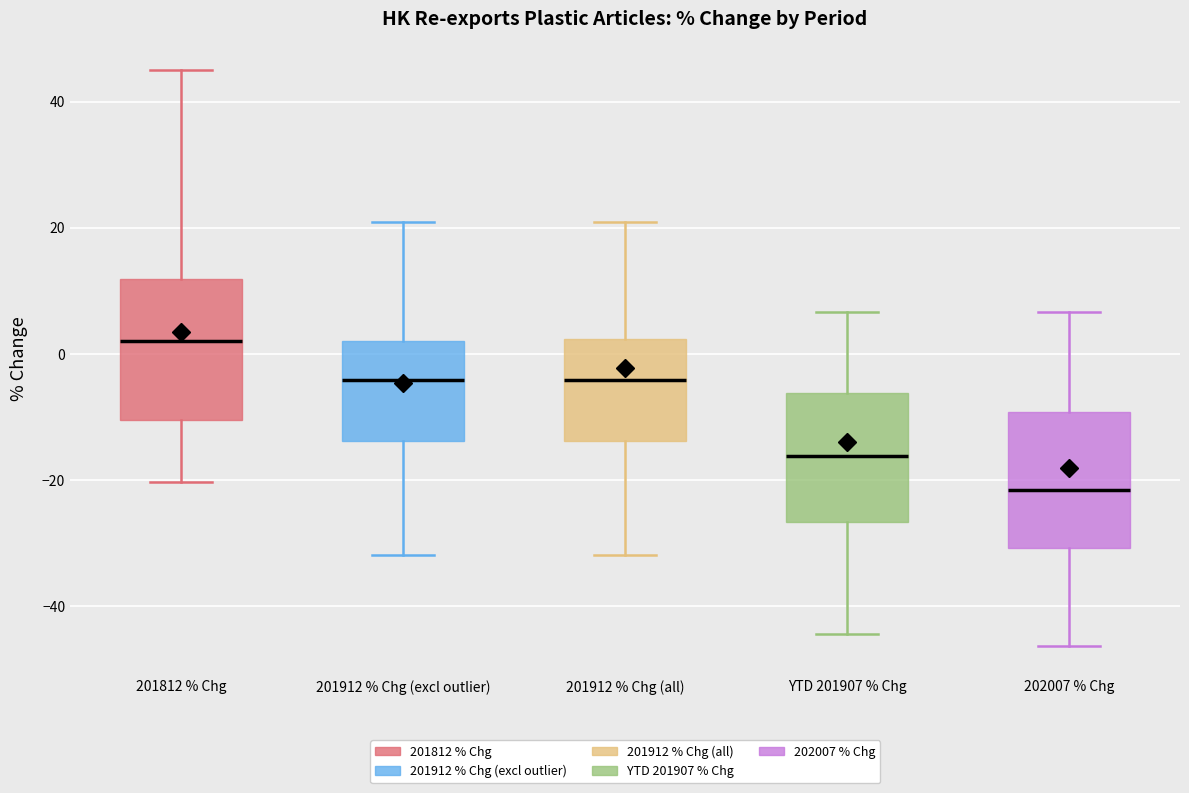

Which box's median line is the lowest?

202007 % Chg